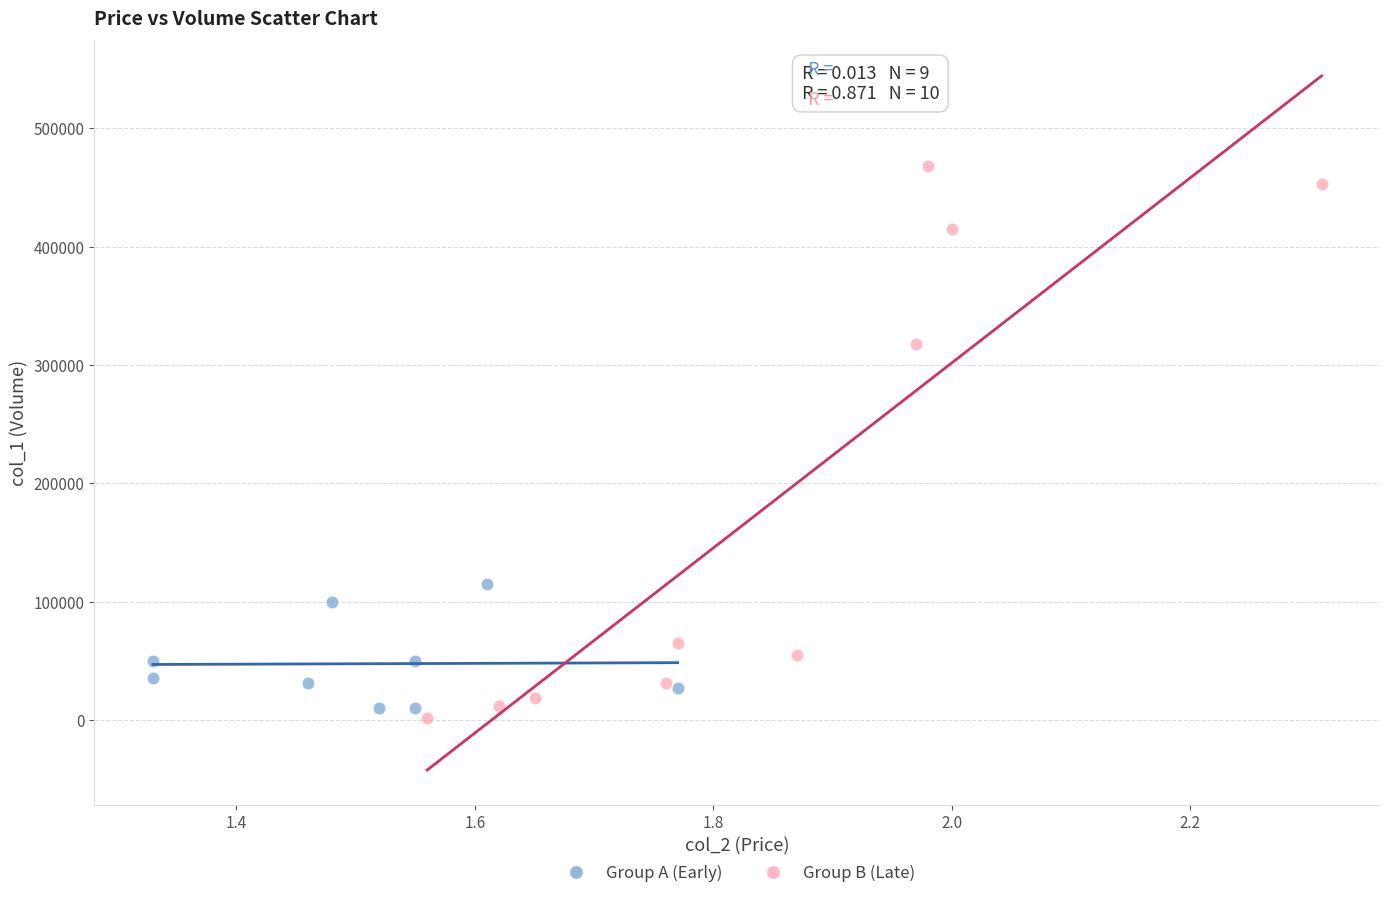

Which series contains the highest Y value?

Group B (Late)